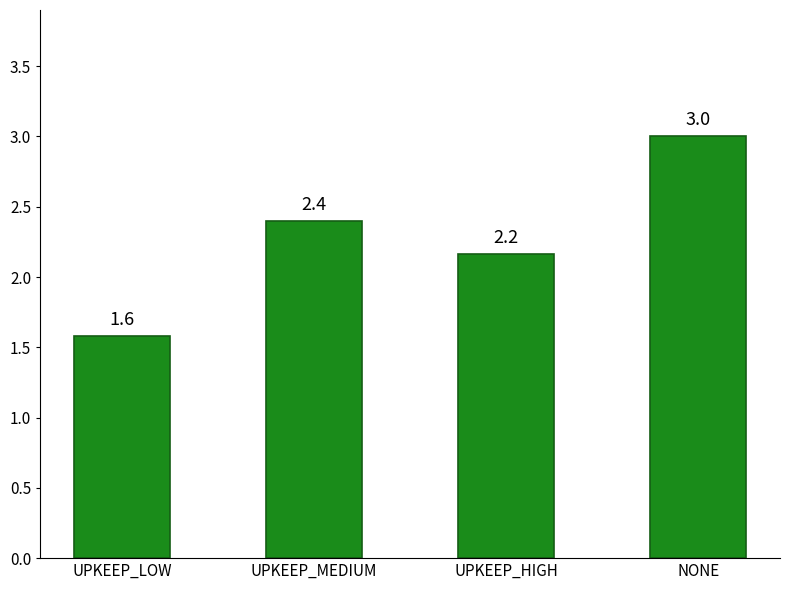

Rank the categories by value from highest to lowest.

NONE, UPKEEP_MEDIUM, UPKEEP_HIGH, UPKEEP_LOW